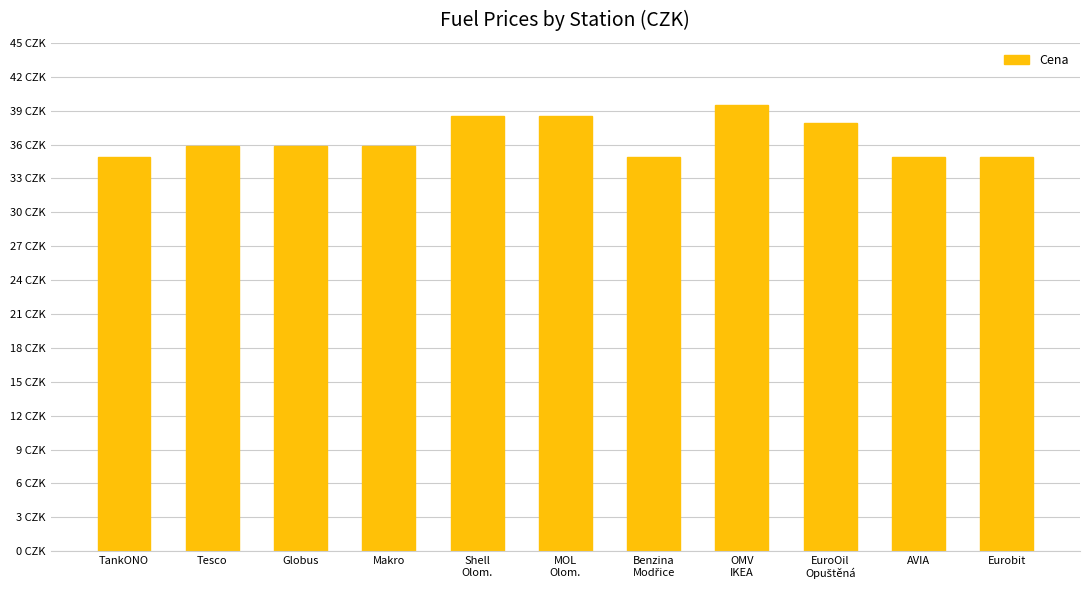

Which has a higher value, AVIA or Eurobit?

Eurobit